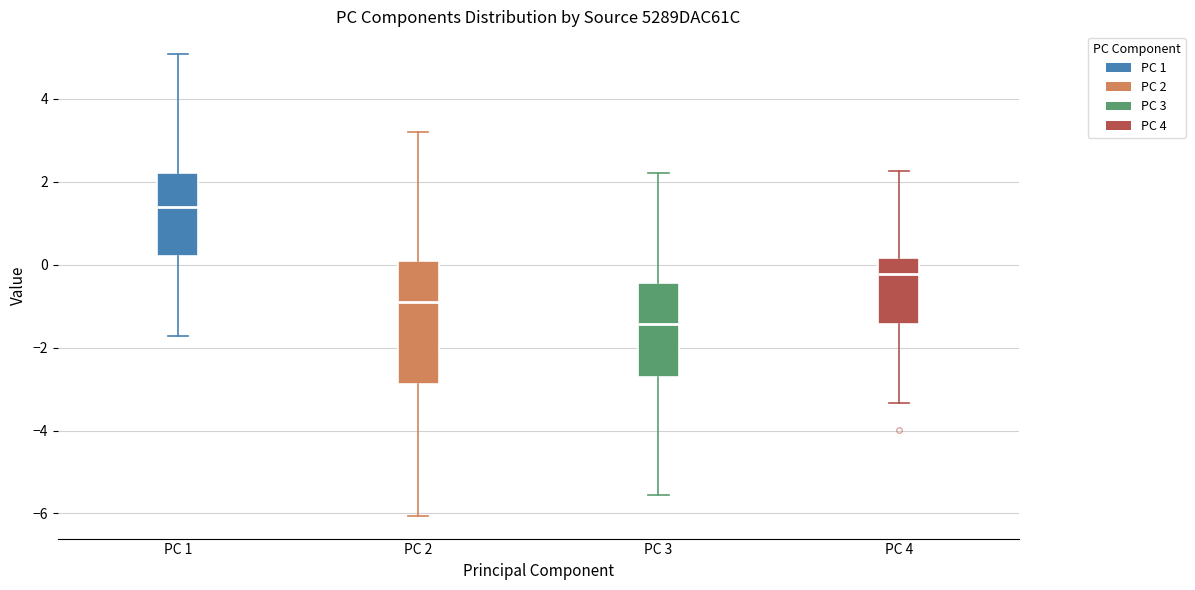

Reading left to right, transcribe this box plot: for each box, give where its median line is, the range the box spans, and where its two whiskers end, as read against the y-axis. The values are not printed on the chart, so give them approximately, as read against the axis.

PC 1: median 1.4, box 0.2 to 2.2, whiskers -1.8 to 5.0
PC 2: median -0.8, box -2.8 to 0.0, whiskers -6.0 to 3.2
PC 3: median -1.4, box -2.8 to -0.4, whiskers -5.6 to 2.2
PC 4: median -0.2, box -1.4 to 0.2, whiskers -3.4 to 2.2